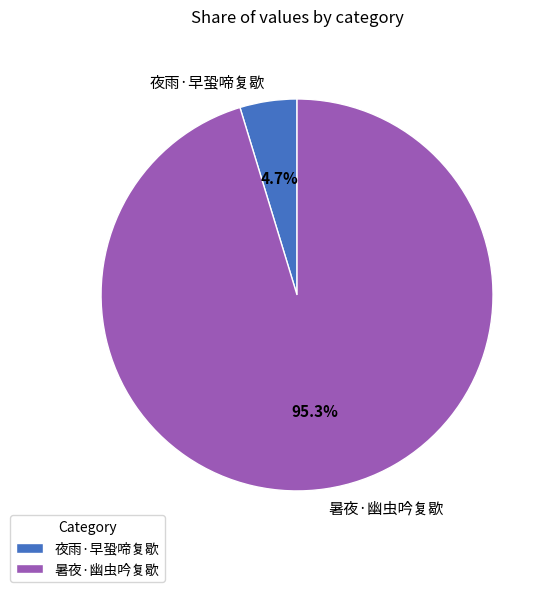

Which category has the biggest portion of the pie?

暑夜·幽虫吟复歇